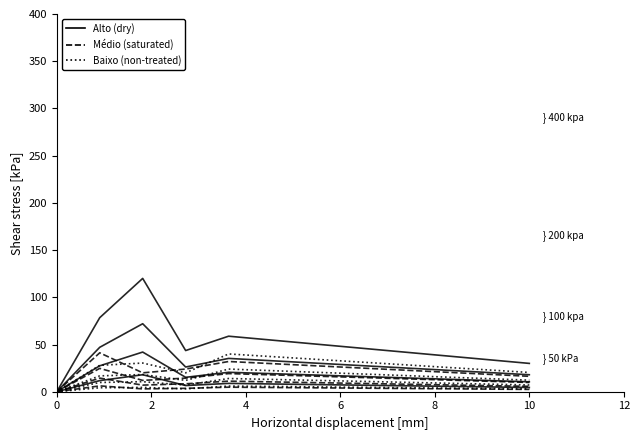

At which category does Alto (dry) reach its first local peak?

4